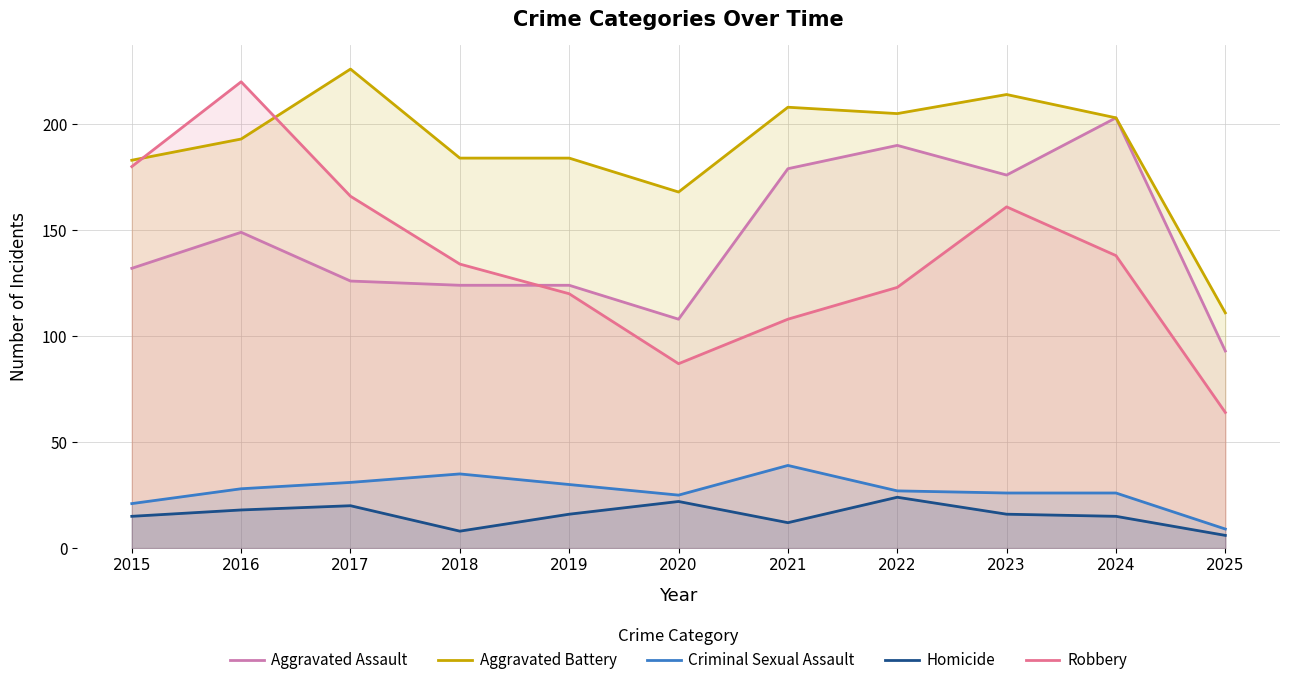

How many interior local peaks does the Aggravated Assault series have?

3